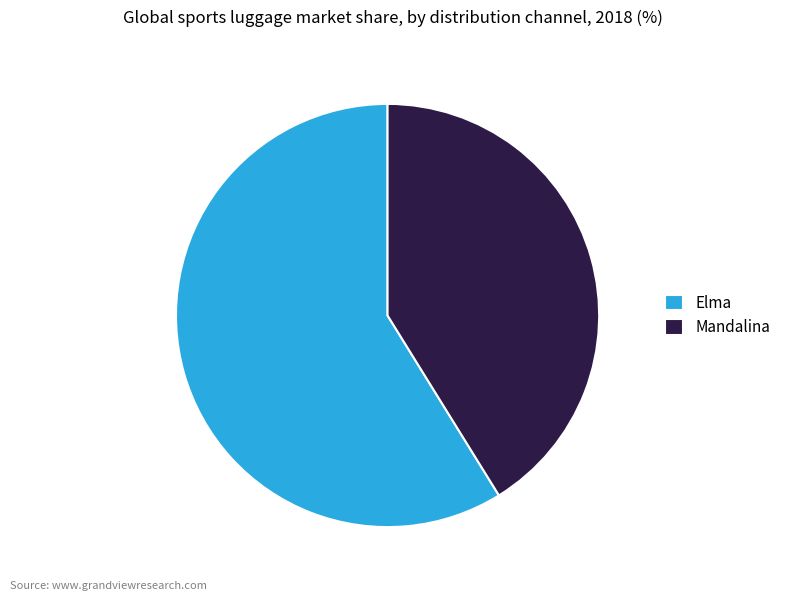

Is it true that Elma is 59% of the pie?

True